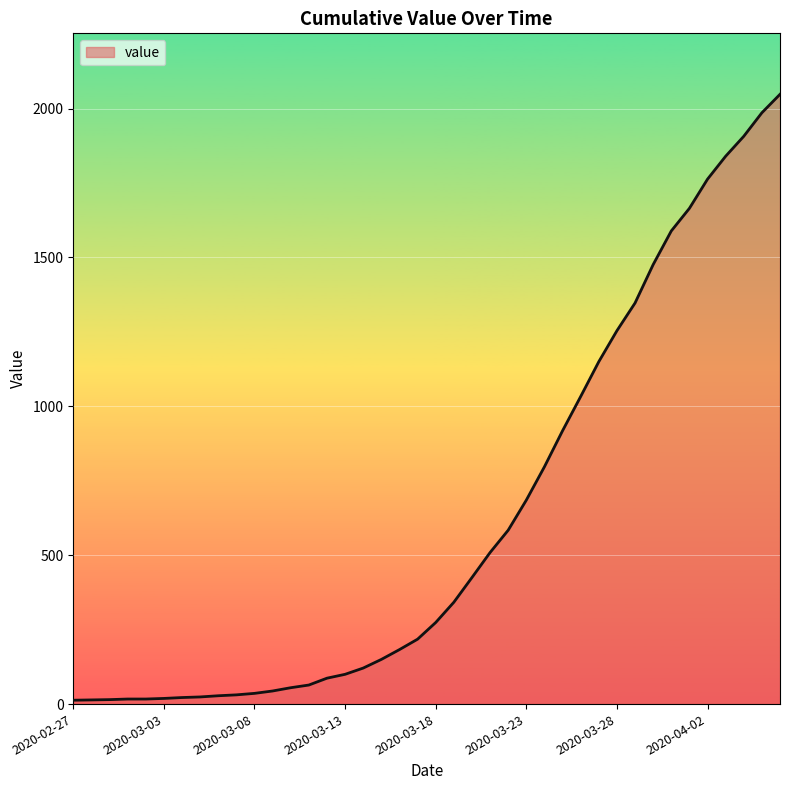

What is the difference between the maximum and minimum values?

2035